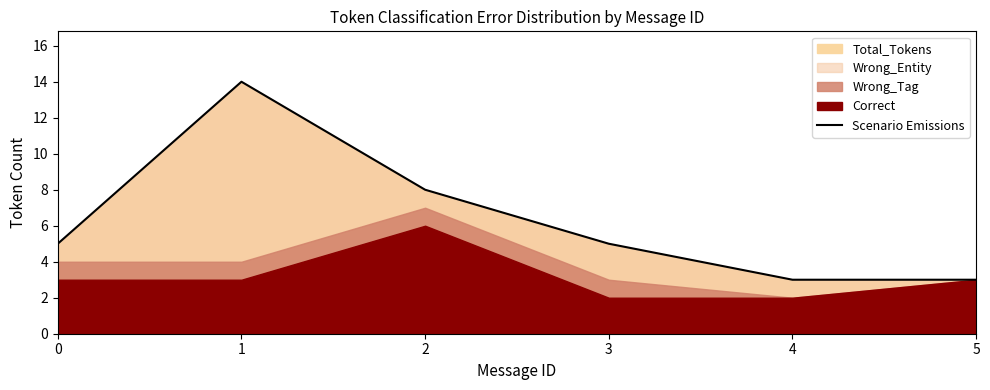

What is the minimum value for Scenario Emissions?

3